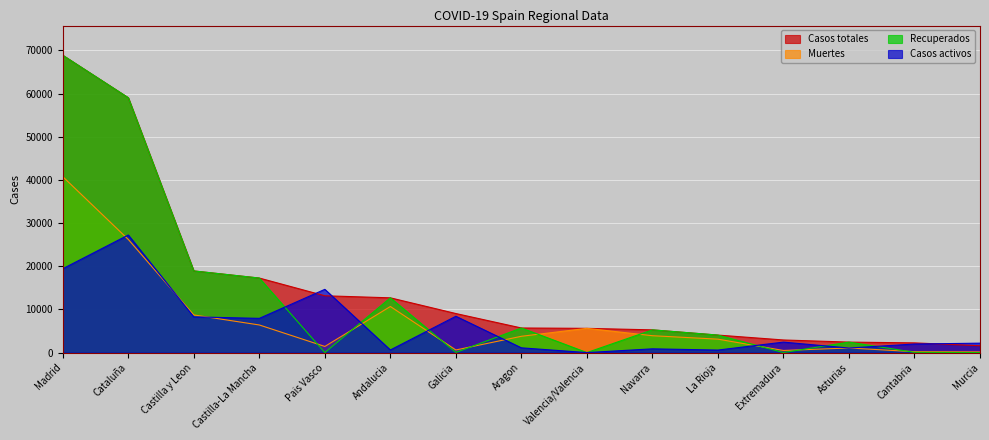

What are all the series names shown in the legend?

Casos totales, Muertes, Recuperados, Casos activos